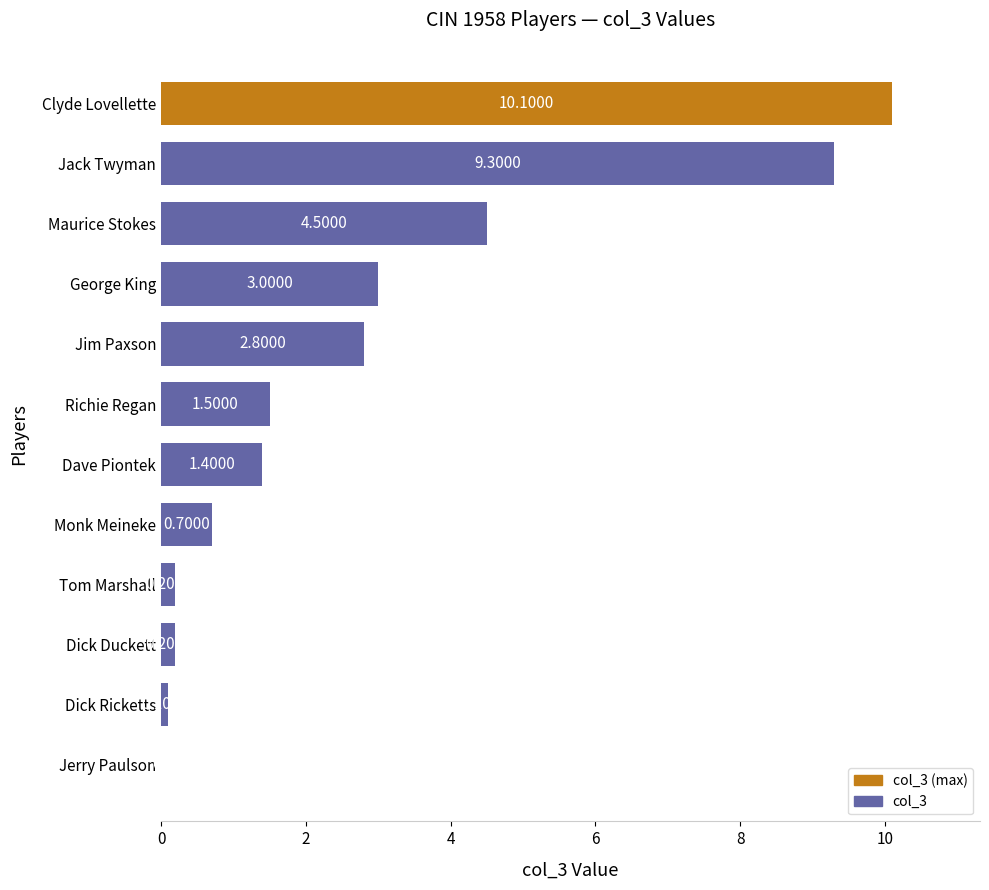

How many data points does each series have?

12